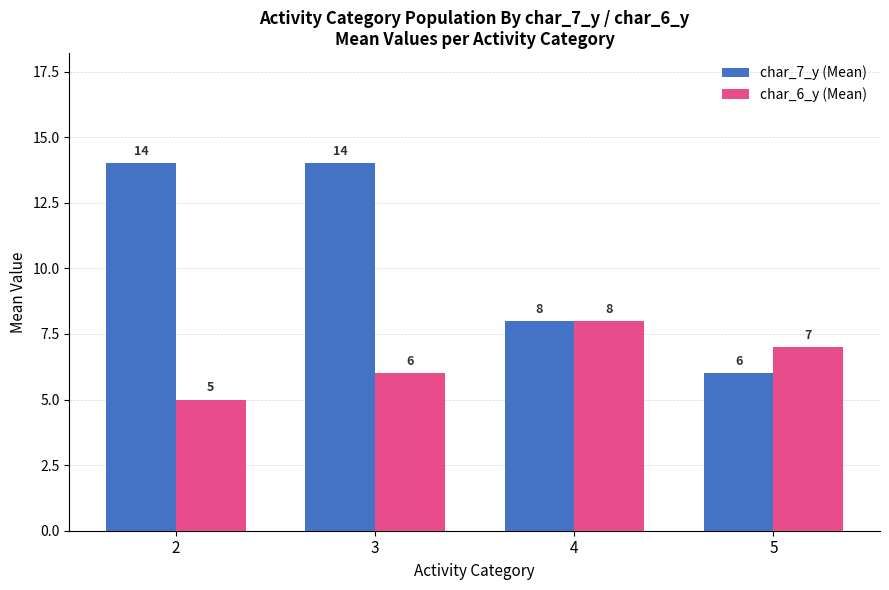

Which label corresponds to the smallest value in the chart?

2